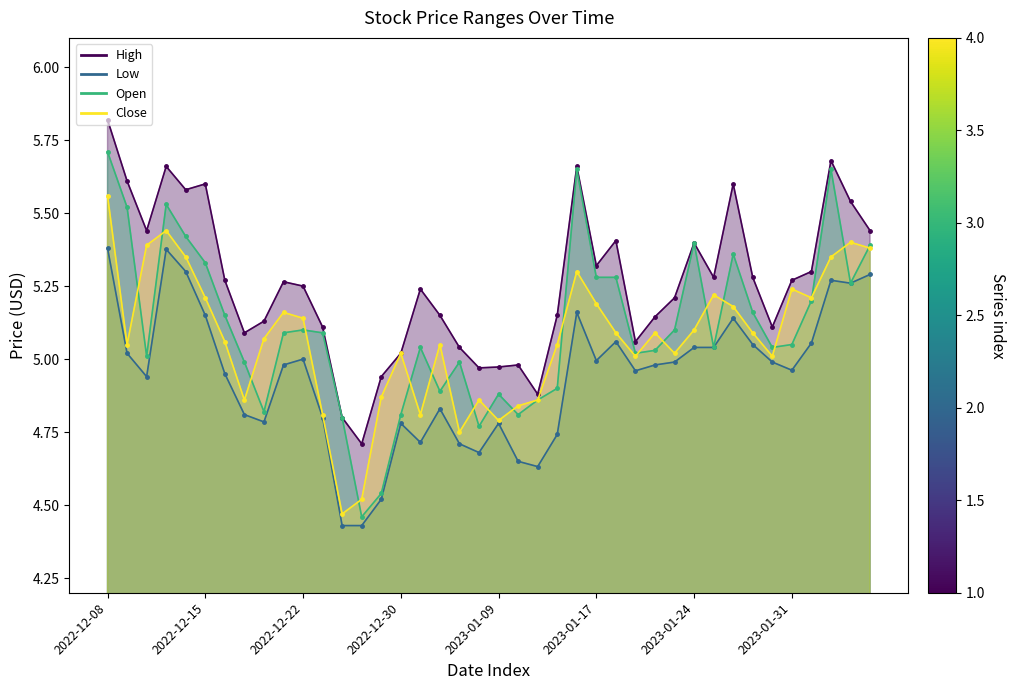

What is the label of the 22nd point from the left?

2023-01-10